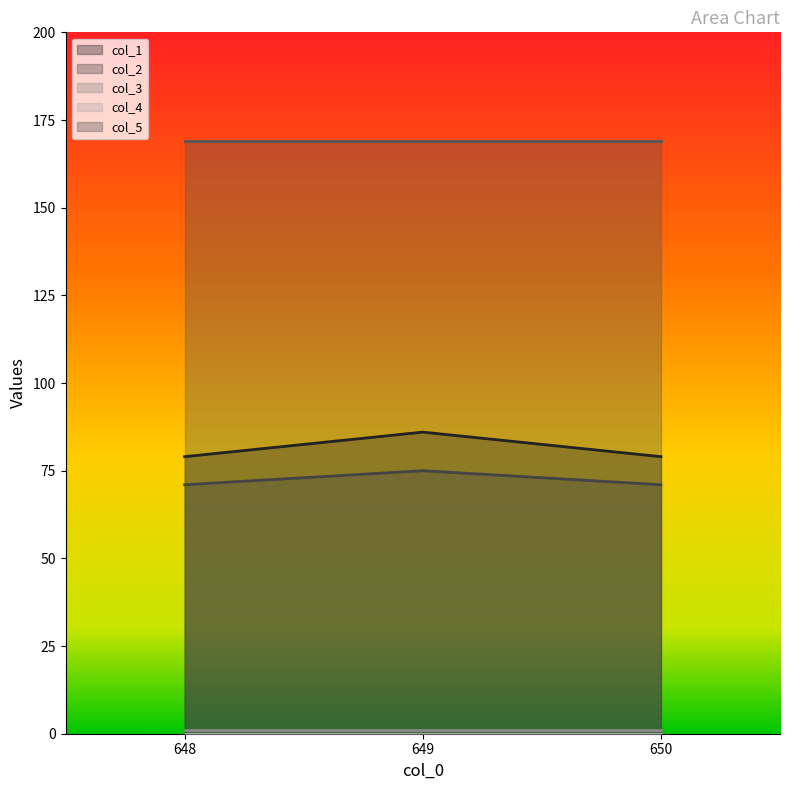

How many lines are shown in the chart?

5